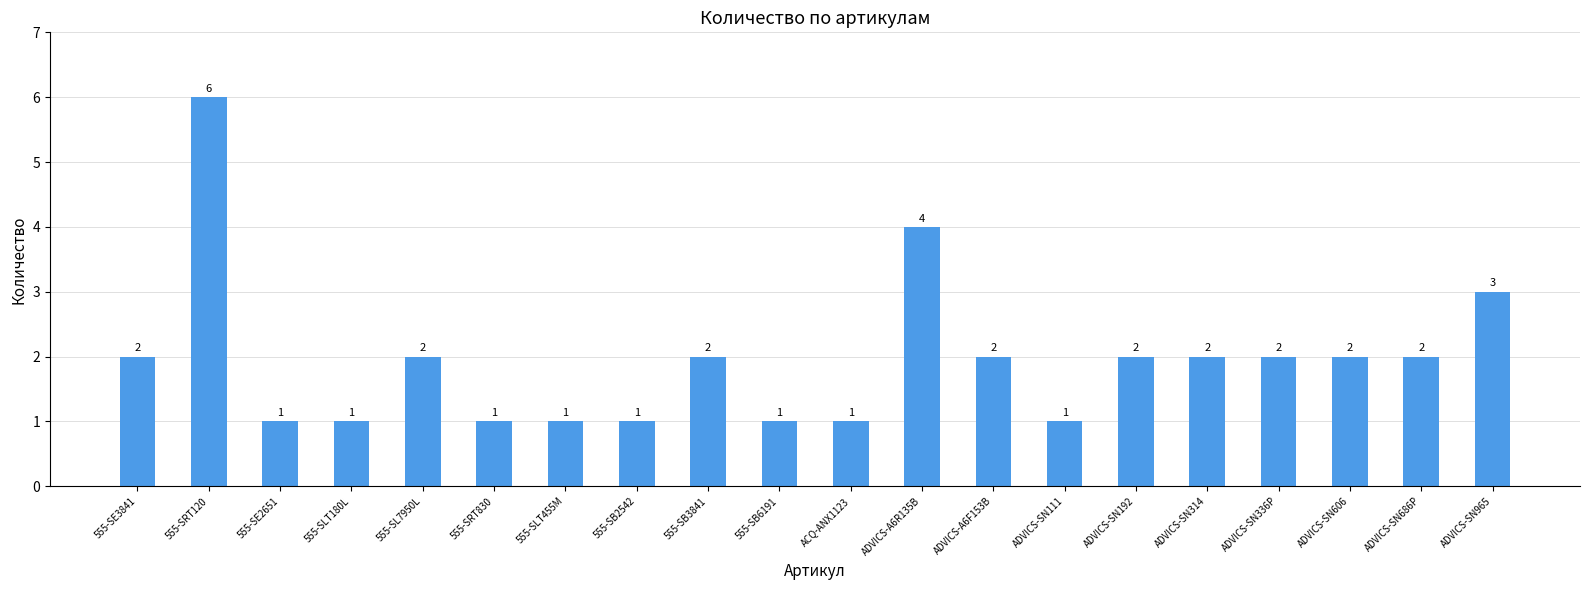

Reading right to left, what are all the values shown in this chart?

3	2	2	2	2	2	1	2	4	1	1	2	1	1	1	2	1	1	6	2